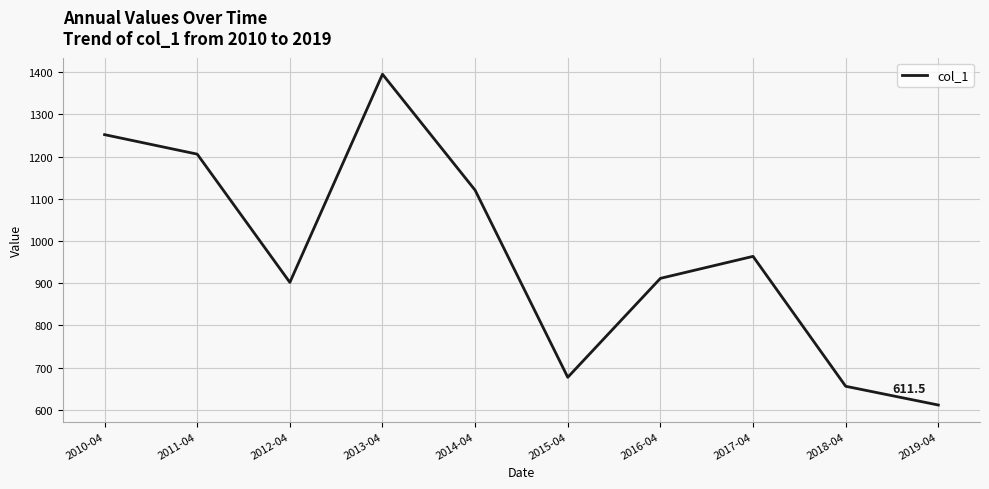

Reading right to left, extract all data points from this chart.

611.5	656.0	963.8	911.7	677.3	1120.6	1395.4	902.1	1206.0	1252.2